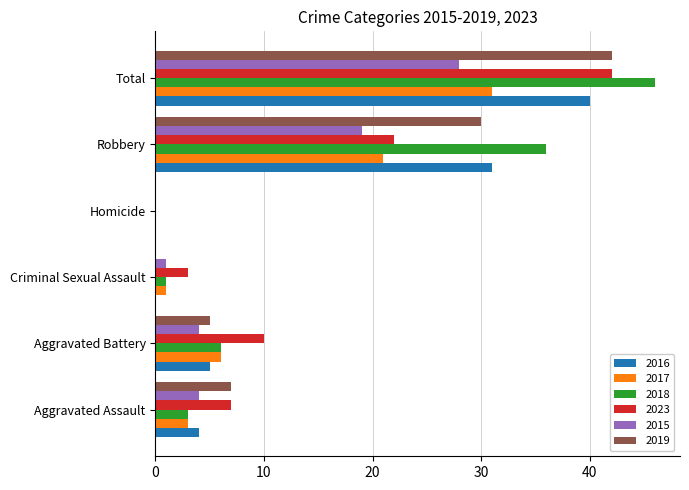

What are all the series names shown in the legend?

2016, 2017, 2018, 2023, 2015, 2019